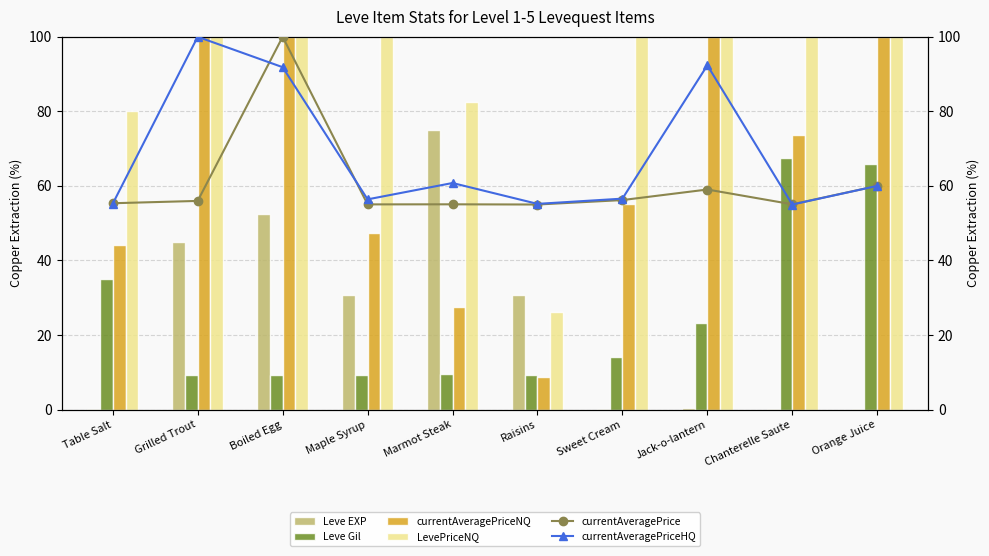

Reading left to right, extract all data points from this chart.

Leve EXP: 0.1	45.0	52.5	30.8	75.0	30.8	0.1	0.5	0.1	0.2
Leve Gil: 35.0	9.3	9.3	9.3	9.4	9.3	14.2	23.3	67.5	65.8
currentAveragePriceNQ: 44.1	100.0	100.0	47.3	27.5	8.8	55.1	100.0	73.6	100.0
LevePriceNQ: 80.1	100.0	100.0	100.0	82.5	26.2	100.0	100.0	100.0	100.0
currentAveragePrice: 55.3	56.0	100.0	55.0	55.1	55.0	56.2	59.0	55.1	60.0
currentAveragePriceHQ: 55.2	100.0	91.8	56.4	60.8	55.2	56.6	92.4	55.0	60.0